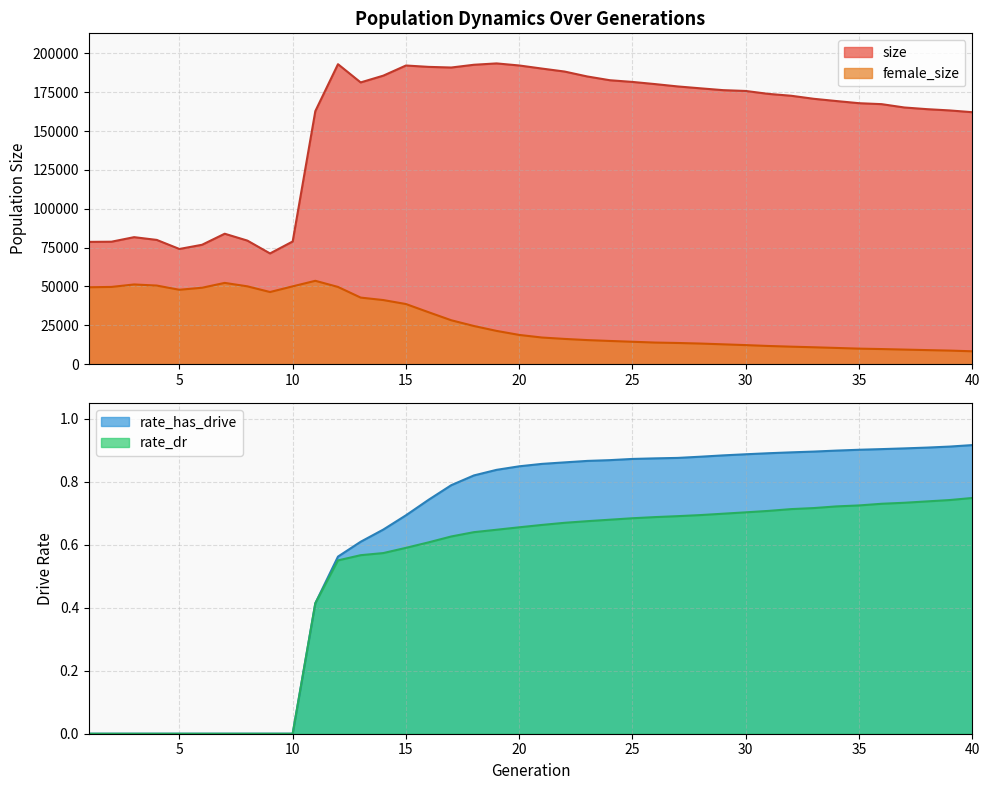

Which series has the widest spread of values?

size